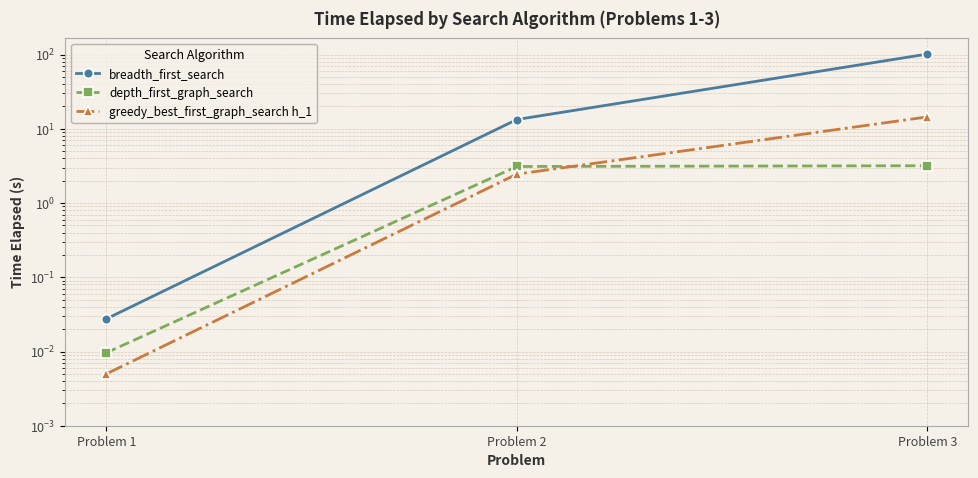

How many lines are shown in the chart?

3